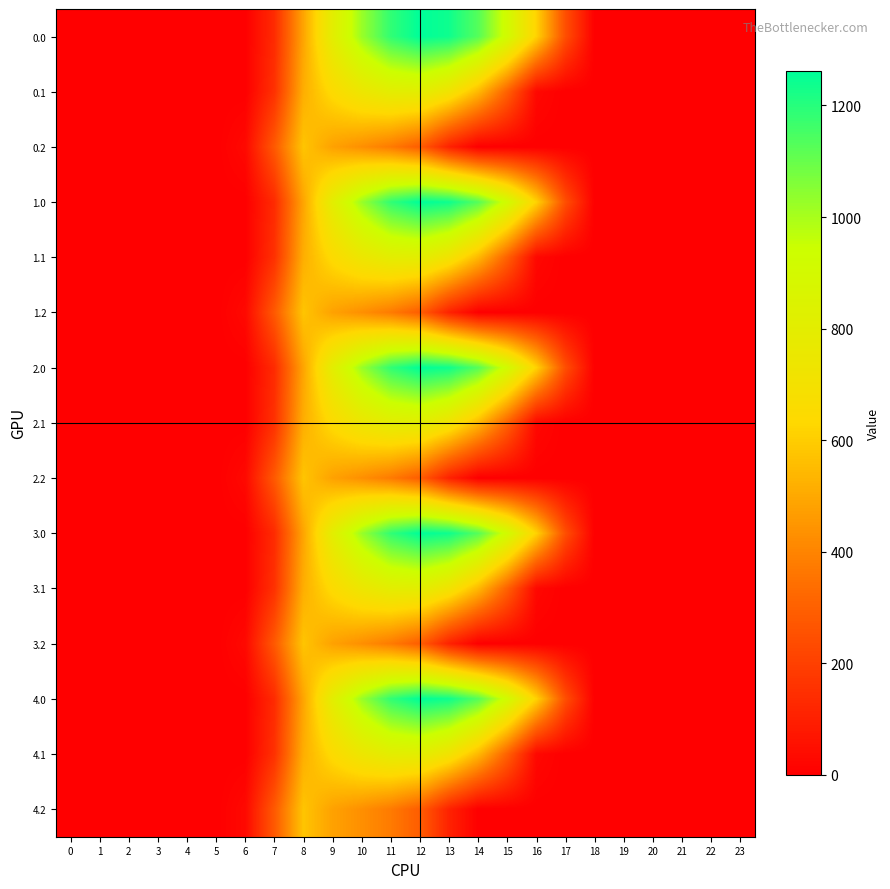

At which category is the sum across all series the highest?

11